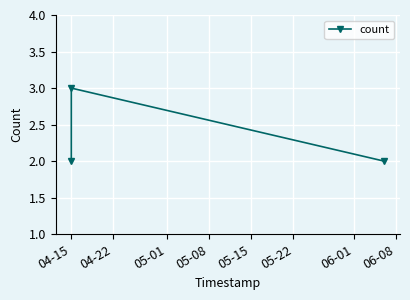

Reading left to right, what are all the values shown in this chart?

2	3	2